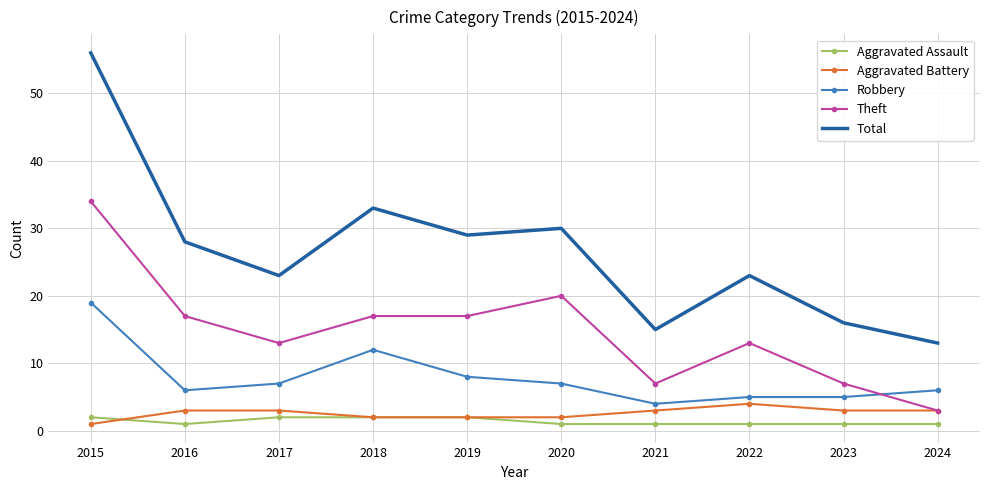

True or false: Robbery and Aggravated Assault cross at least once.

False